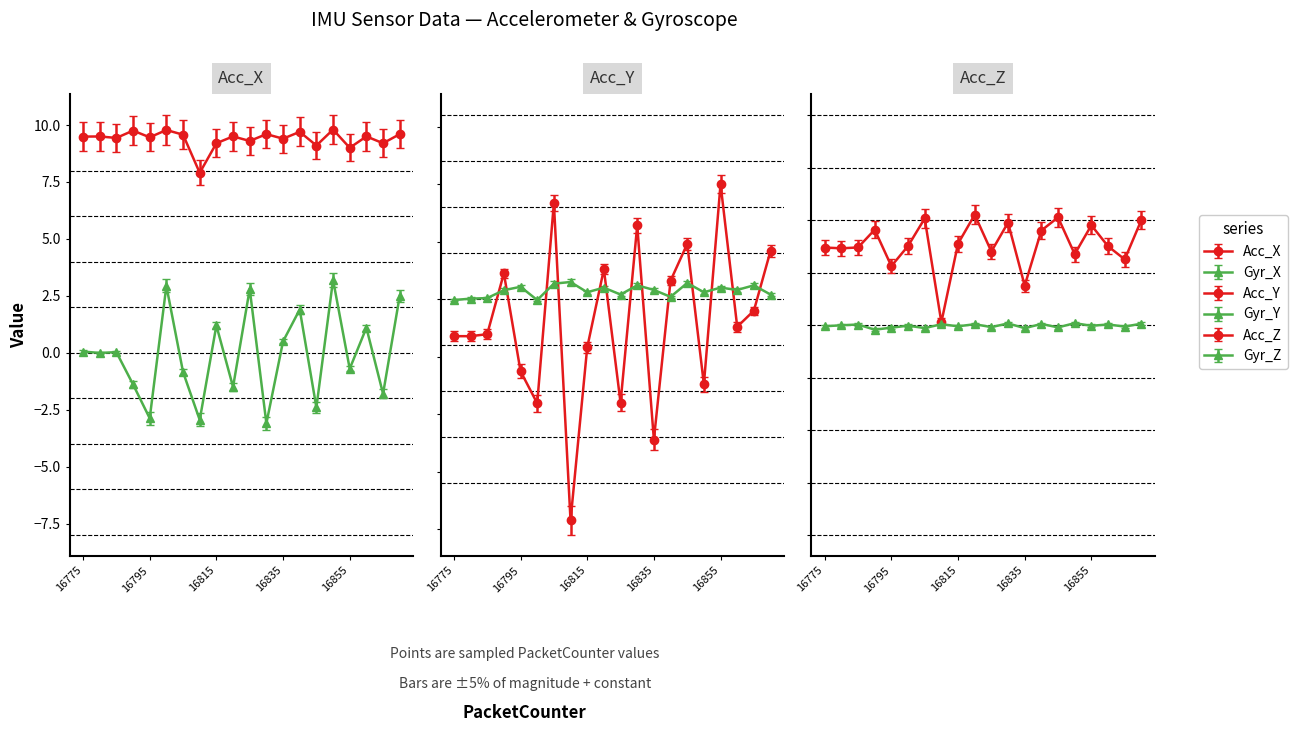

Which category has the highest value in the Acc_Z series?

16820